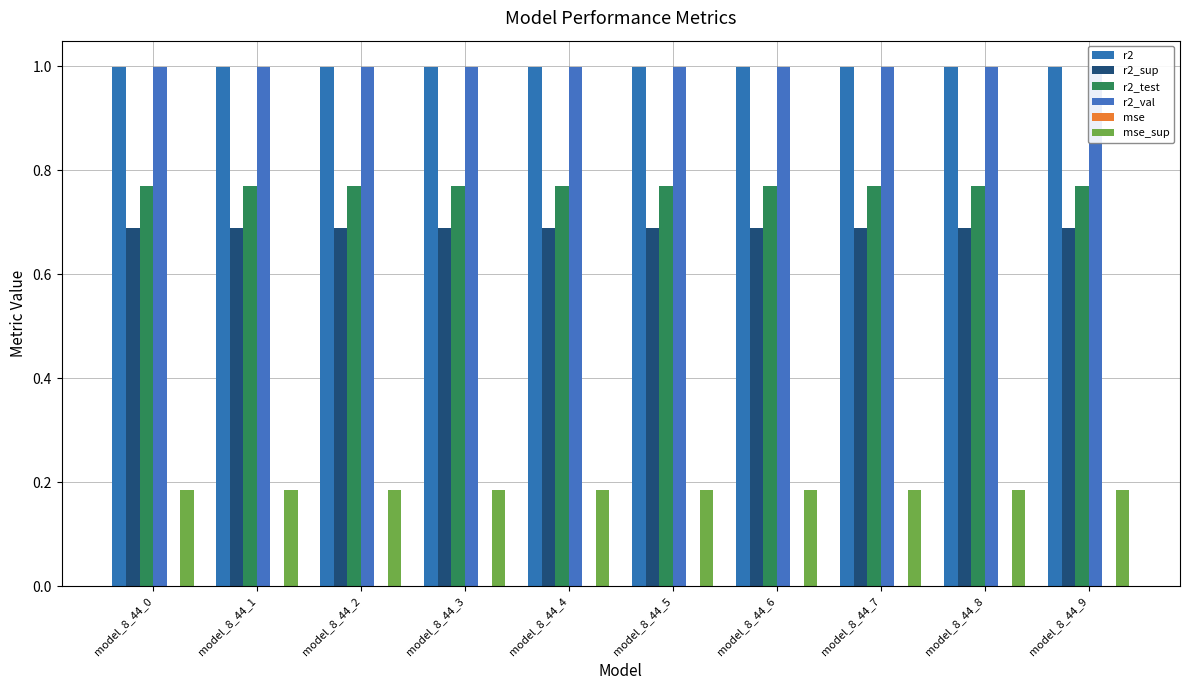

Reading left to right, extract all data points from this chart.

r2: model_8_44_0=1.0	model_8_44_1=1.0	model_8_44_2=1.0	model_8_44_3=1.0	model_8_44_4=1.0	model_8_44_5=1.0	model_8_44_6=1.0	model_8_44_7=1.0	model_8_44_8=1.0	model_8_44_9=1.0
r2_sup: model_8_44_0=0.7	model_8_44_1=0.7	model_8_44_2=0.7	model_8_44_3=0.7	model_8_44_4=0.7	model_8_44_5=0.7	model_8_44_6=0.7	model_8_44_7=0.7	model_8_44_8=0.7	model_8_44_9=0.7
r2_test: model_8_44_0=0.8	model_8_44_1=0.8	model_8_44_2=0.8	model_8_44_3=0.8	model_8_44_4=0.8	model_8_44_5=0.8	model_8_44_6=0.8	model_8_44_7=0.8	model_8_44_8=0.8	model_8_44_9=0.8
r2_val: model_8_44_0=1.0	model_8_44_1=1.0	model_8_44_2=1.0	model_8_44_3=1.0	model_8_44_4=1.0	model_8_44_5=1.0	model_8_44_6=1.0	model_8_44_7=1.0	model_8_44_8=1.0	model_8_44_9=1.0
mse: model_8_44_0=0.0	model_8_44_1=0.0	model_8_44_2=0.0	model_8_44_3=0.0	model_8_44_4=0.0	model_8_44_5=0.0	model_8_44_6=0.0	model_8_44_7=0.0	model_8_44_8=0.0	model_8_44_9=0.0
mse_sup: model_8_44_0=0.2	model_8_44_1=0.2	model_8_44_2=0.2	model_8_44_3=0.2	model_8_44_4=0.2	model_8_44_5=0.2	model_8_44_6=0.2	model_8_44_7=0.2	model_8_44_8=0.2	model_8_44_9=0.2